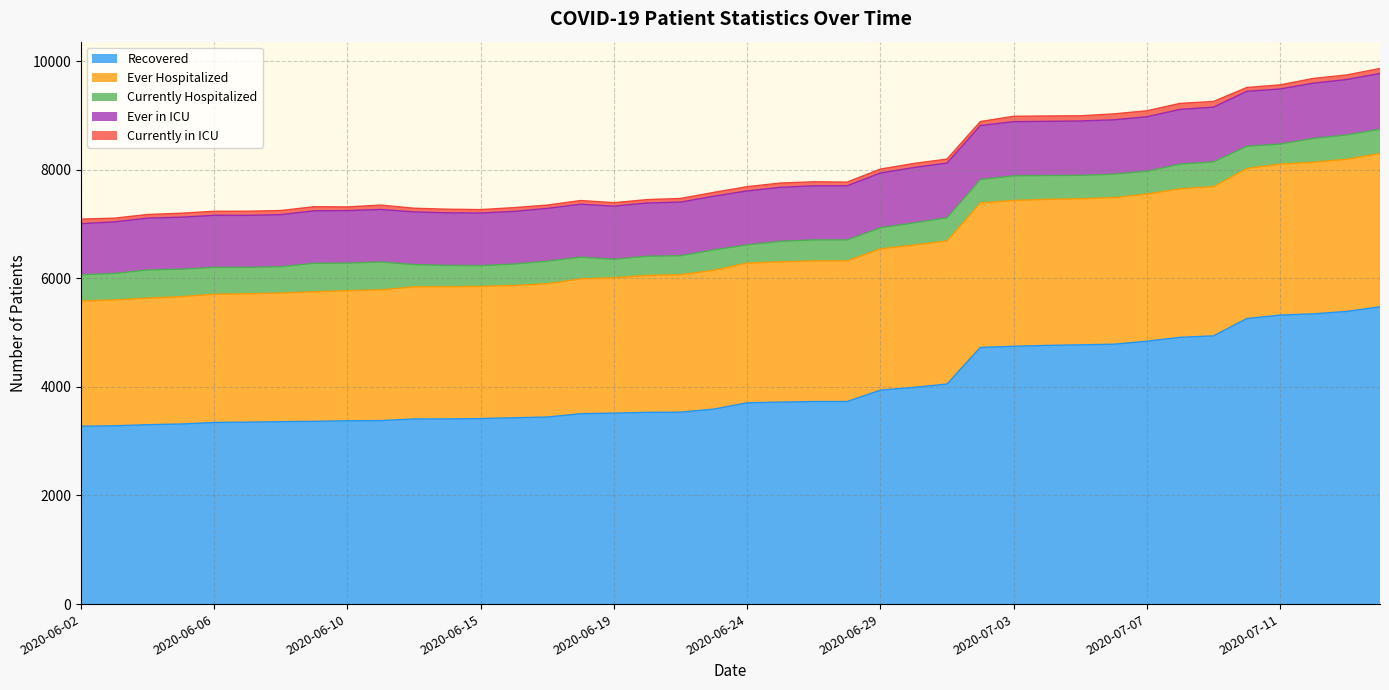

What is the spread (max minus min) of values at 2020-06-07?

3274